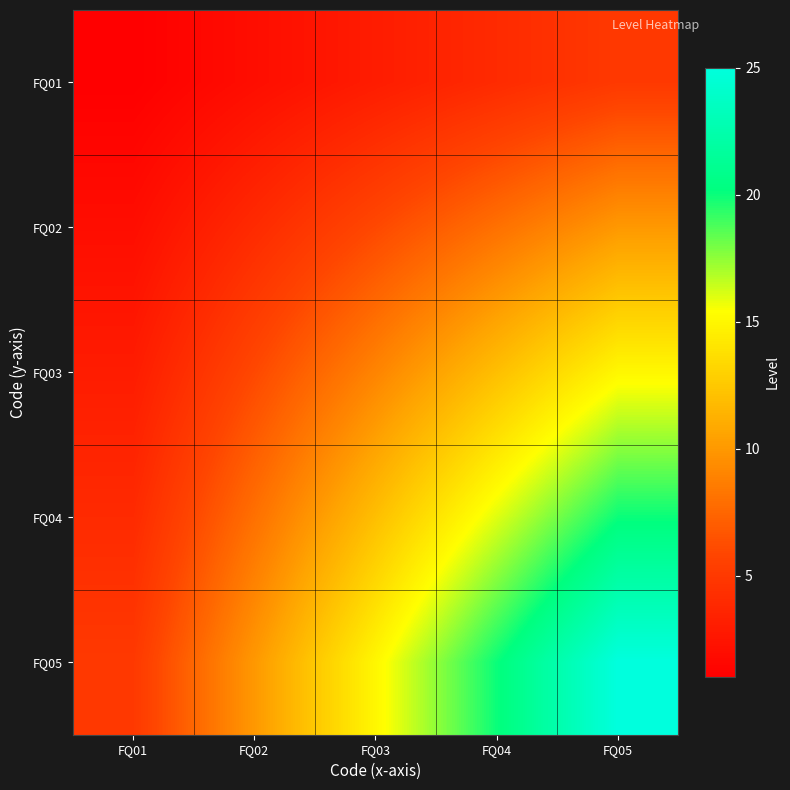

Which series changed the most between FQ03 and FQ04?

FQ05